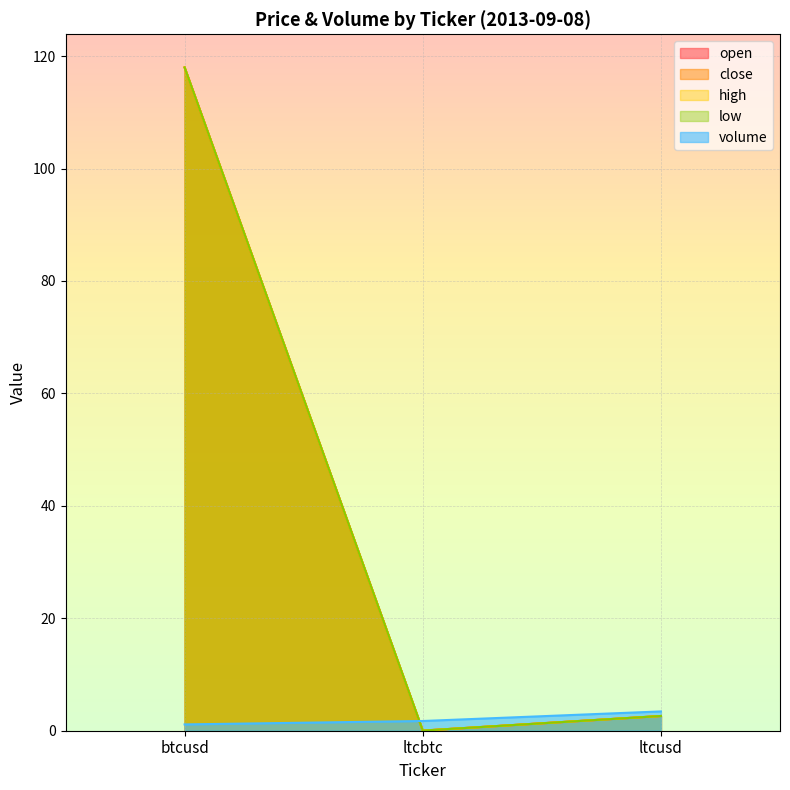

List the labels in order of high value, smallest first.

ltcbtc, ltcusd, btcusd